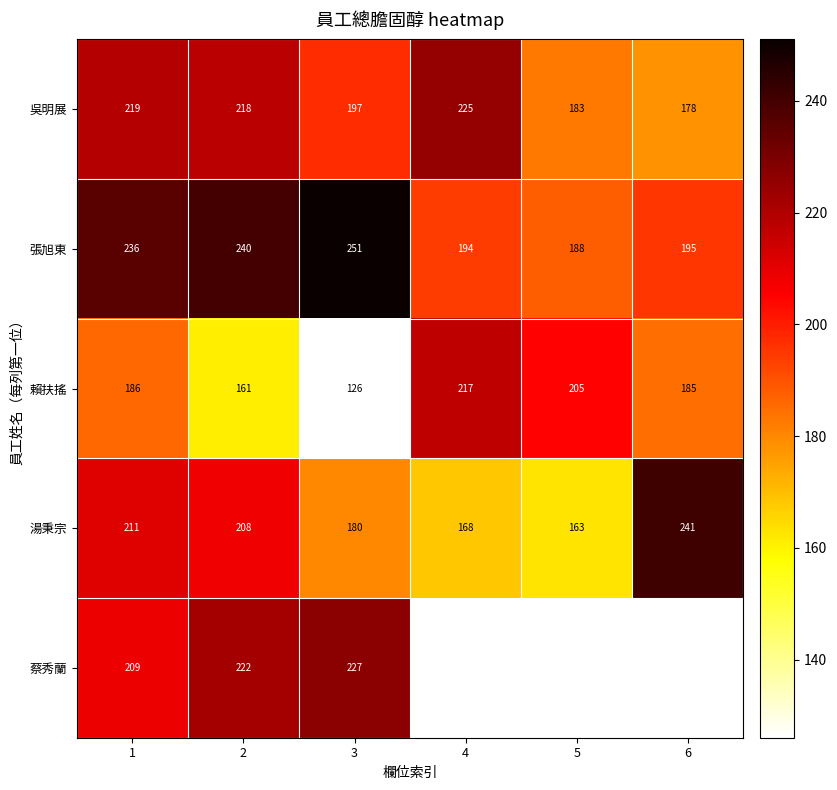

Is the value of 湯秉宗 at 4 greater than the value of 吳明展 at 5?

No